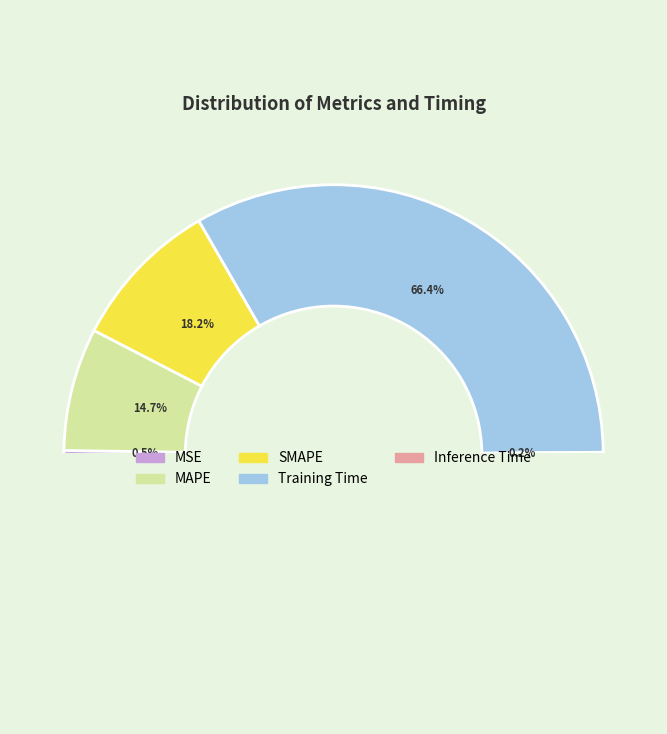

To the nearest percent, what percentage of the pie is MAPE?

15%